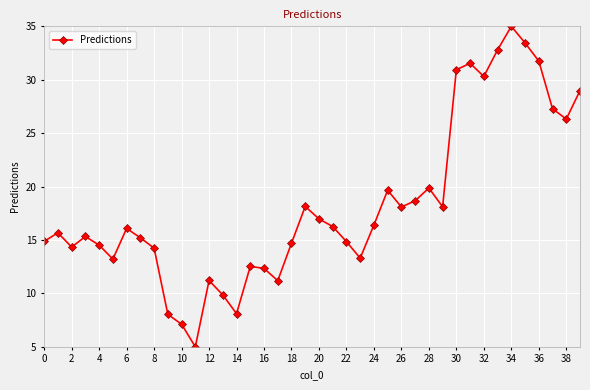

What is the greatest value displayed?

35.0